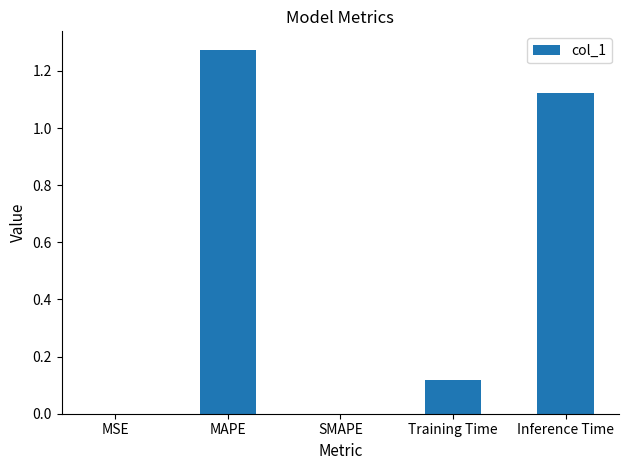

What is the sum of all values?

2.5